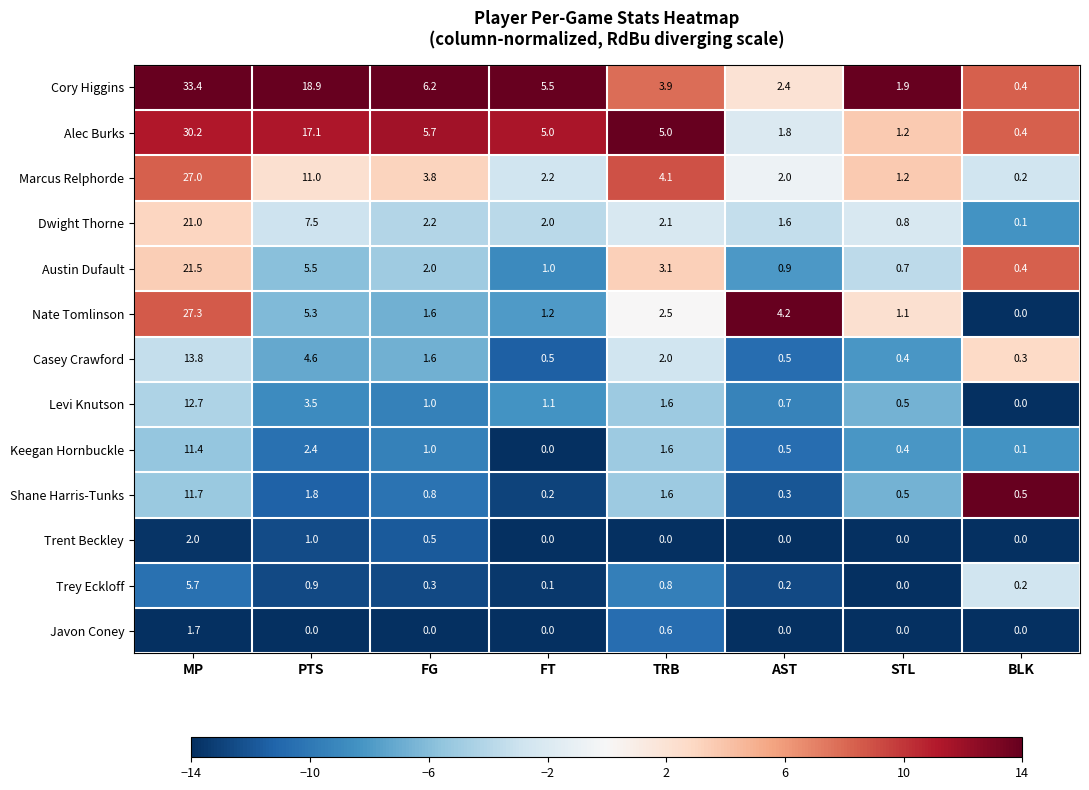

Is the value of Alec Burks at PTS greater than the value of Cory Higgins at STL?

Yes